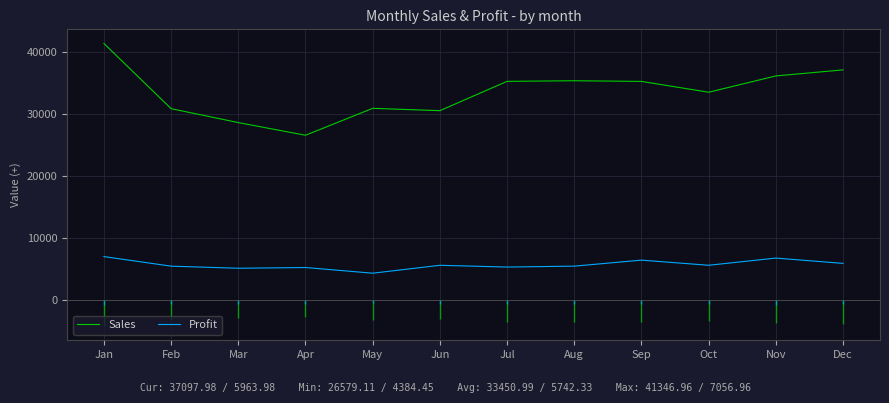

The Sales series shows 35251.8 at Jul. True or false?

True